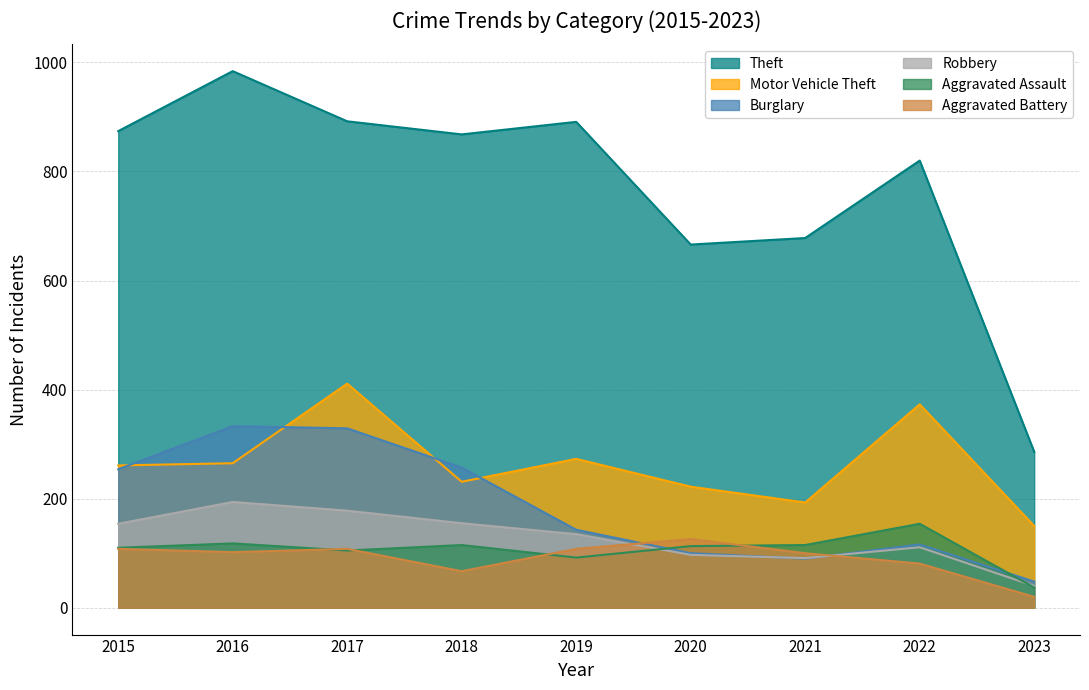

Which category has the lowest value across all series?

2023